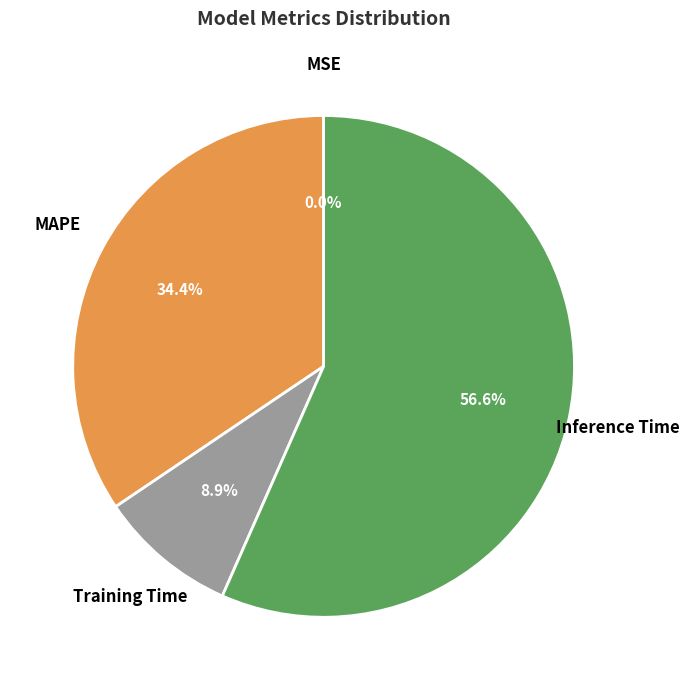

Does any single category account for the majority?

Yes